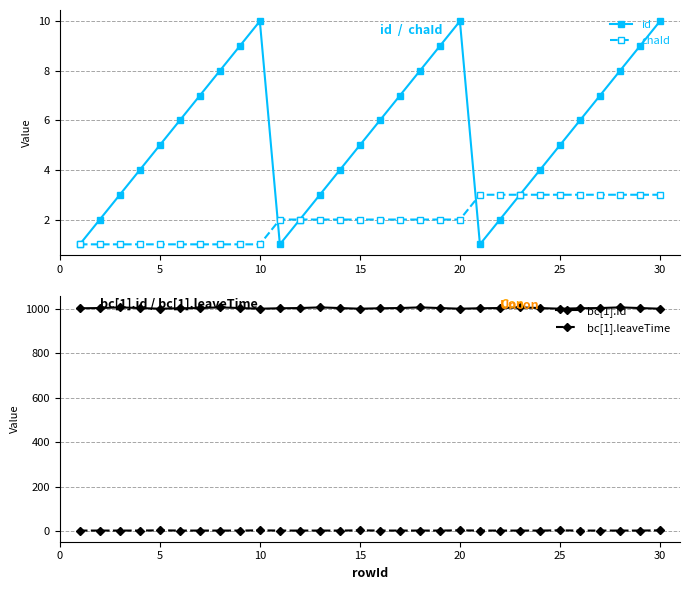

True or false: id has more than 2 points higher than both neighbors.

False